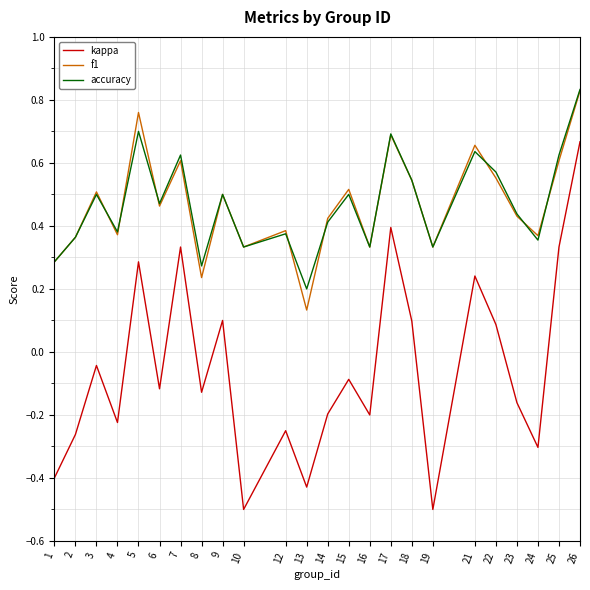

How many lines are shown in the chart?

3